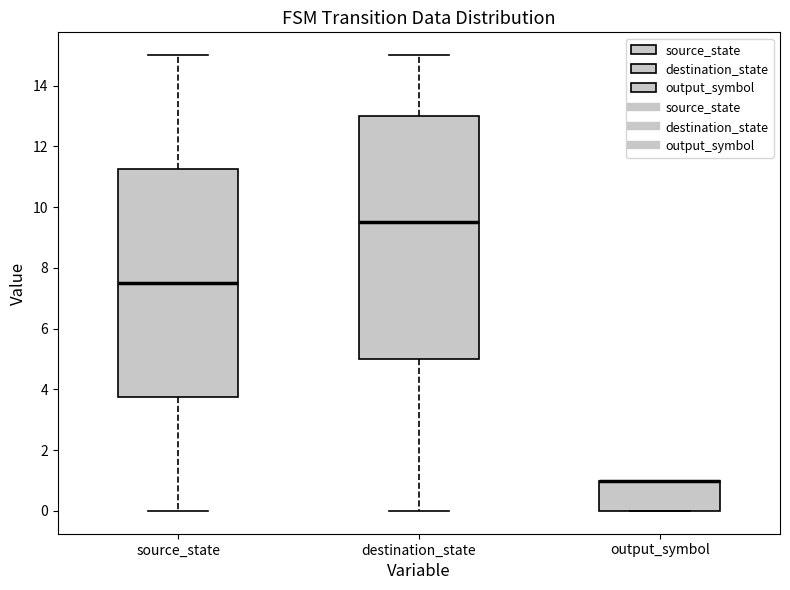

Reading left to right, transcribe this box plot: for each box, give where its median line is, the range the box spans, and where its two whiskers end, as read against the y-axis. The values are not printed on the chart, so give them approximately, as read against the axis.

source_state: median 7.6, box 3.8 to 11.2, whiskers 0.0 to 15.0
destination_state: median 9.6, box 5.0 to 13.0, whiskers 0.0 to 15.0
output_symbol: median 1.0 (drawn on the box's upper edge), box 0.0 to 1.0, whiskers 0.0 to 1.0